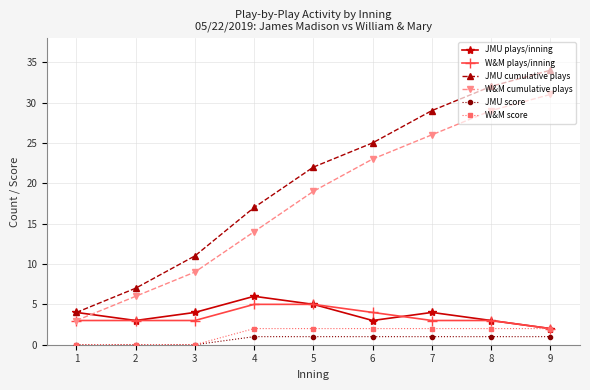

Reading left to right, extract all data points from this chart.

JMU plays/inning: 4	3	4	6	5	3	4	3	2
W&M plays/inning: 3	3	3	5	5	4	3	3	2
JMU cumulative plays: 4	7	11	17	22	25	29	32	34
W&M cumulative plays: 3	6	9	14	19	23	26	29	31
JMU score: 0	0	0	1	1	1	1	1	1
W&M score: 0	0	0	2	2	2	2	2	2